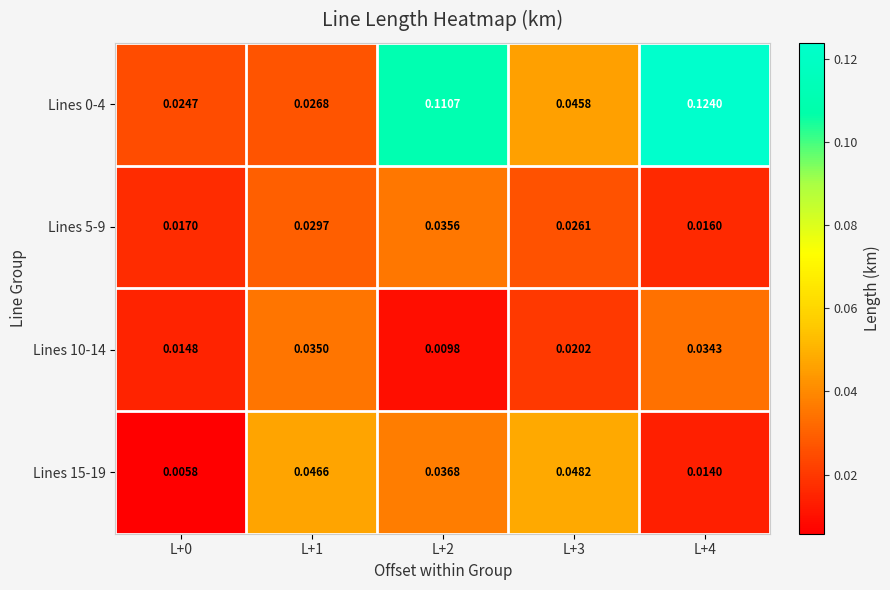

Between L+2 and L+4, which series saw the biggest shift?

Lines 10-14